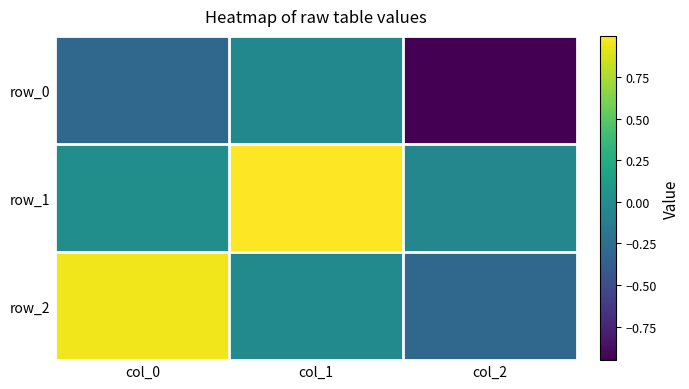

The value of row_2 at col_1 is -0.0. True or false?

False